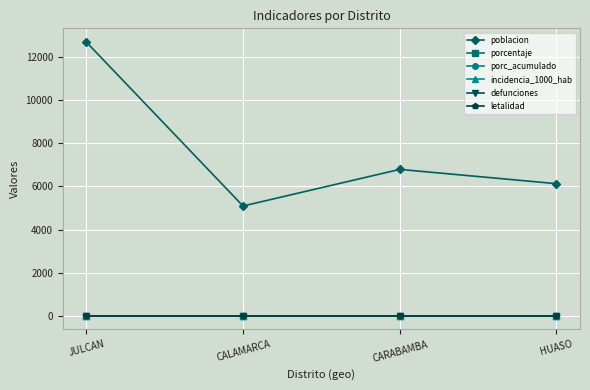

At which category does poblacion reach its first local valley?

CALAMARCA